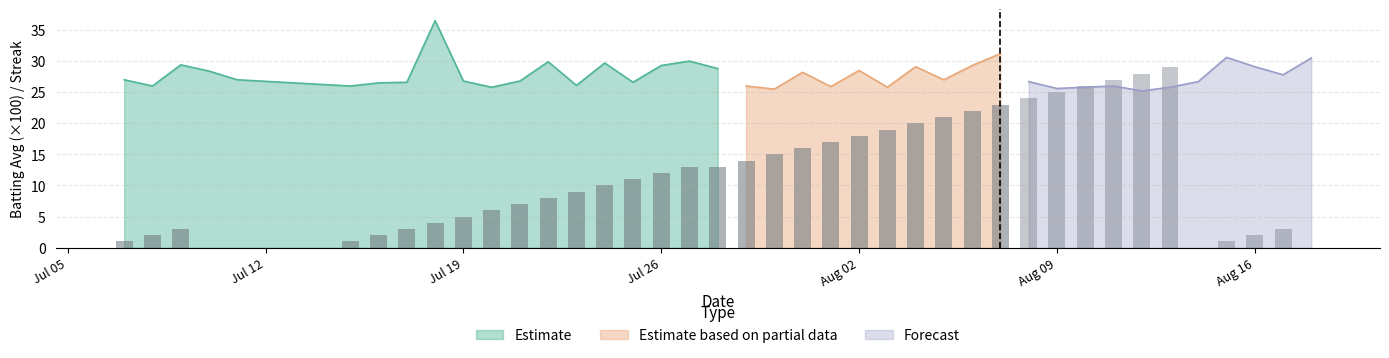

Which has a higher value, 15 or 8?

8